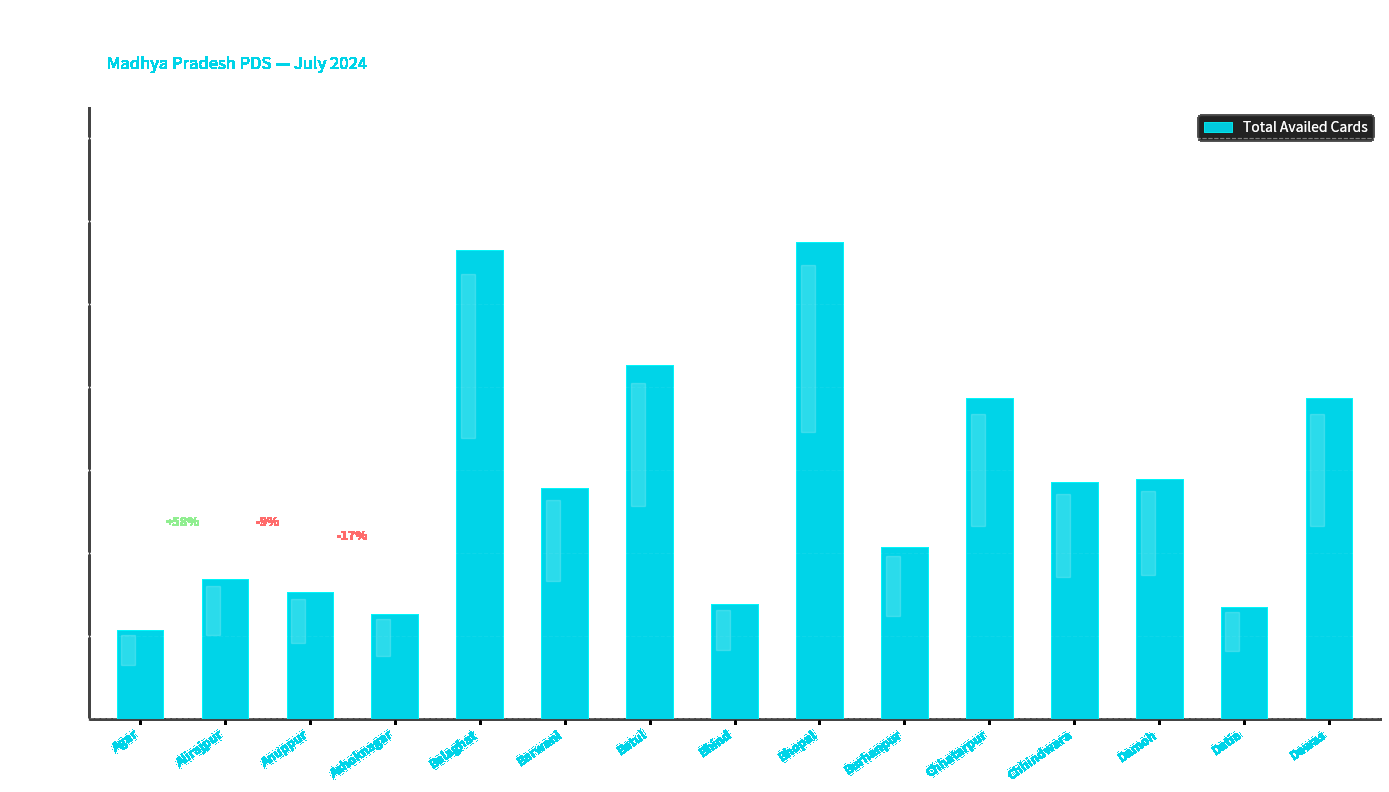

At which label is the value closest to 6821?

Dewas